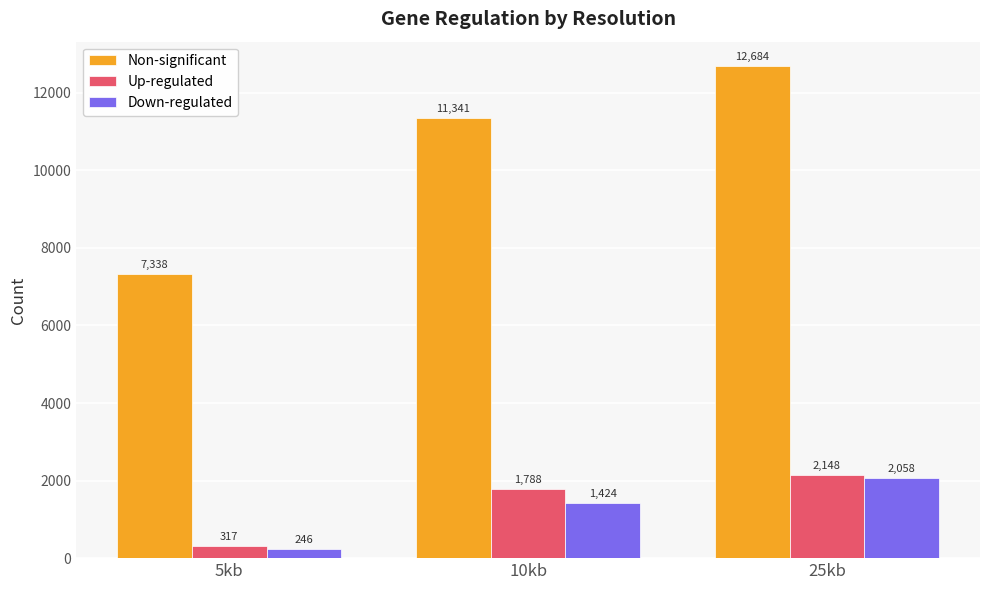

What is the difference between the Up-regulated values at 25kb and 10kb?

360